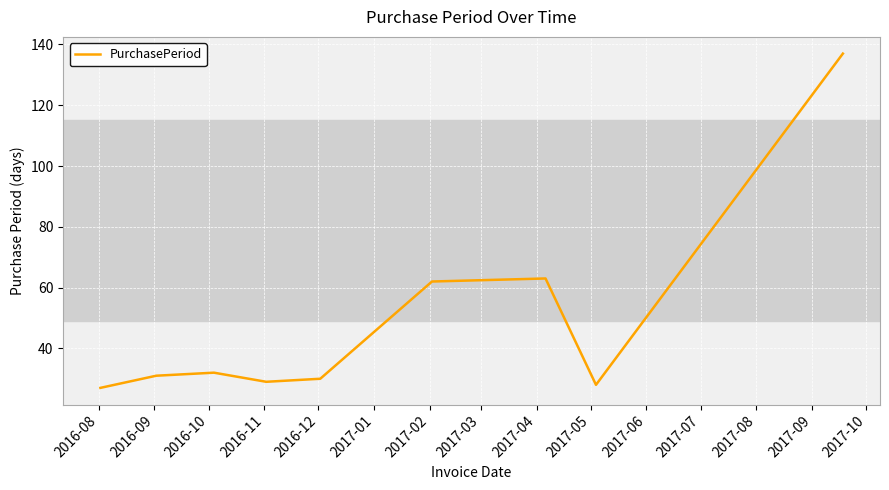

True or false: the data has more than 2 interior local peaks.

False